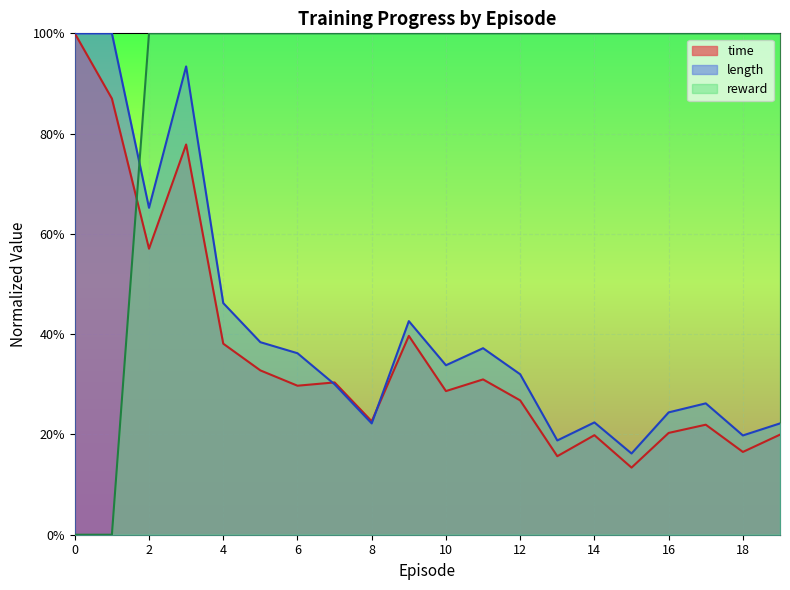

Between which two adjacent categories do length and time first intersect?

6 and 7